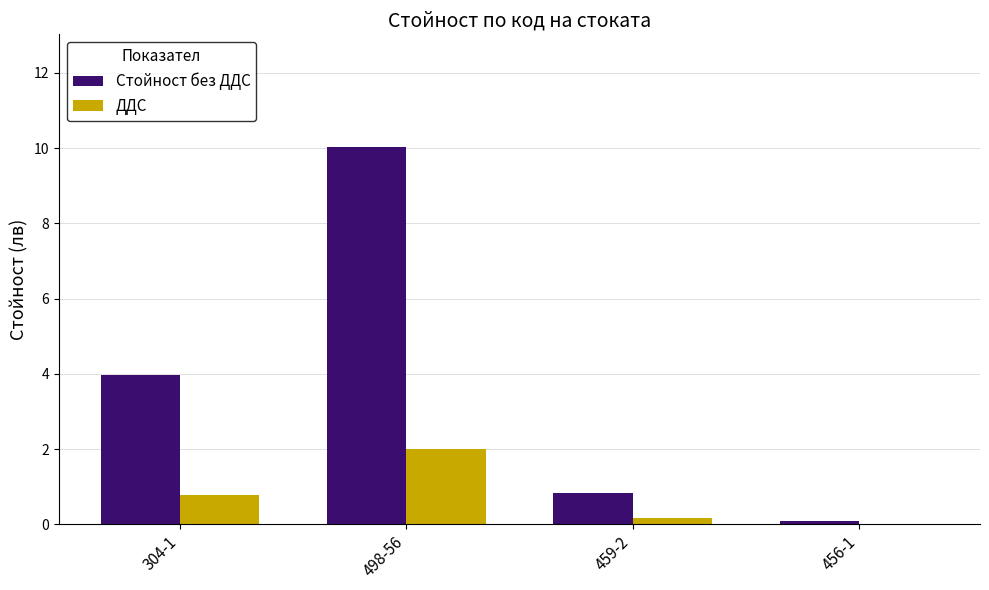

The Стойност без ДДС series shows 4.0 at 304-1. True or false?

True